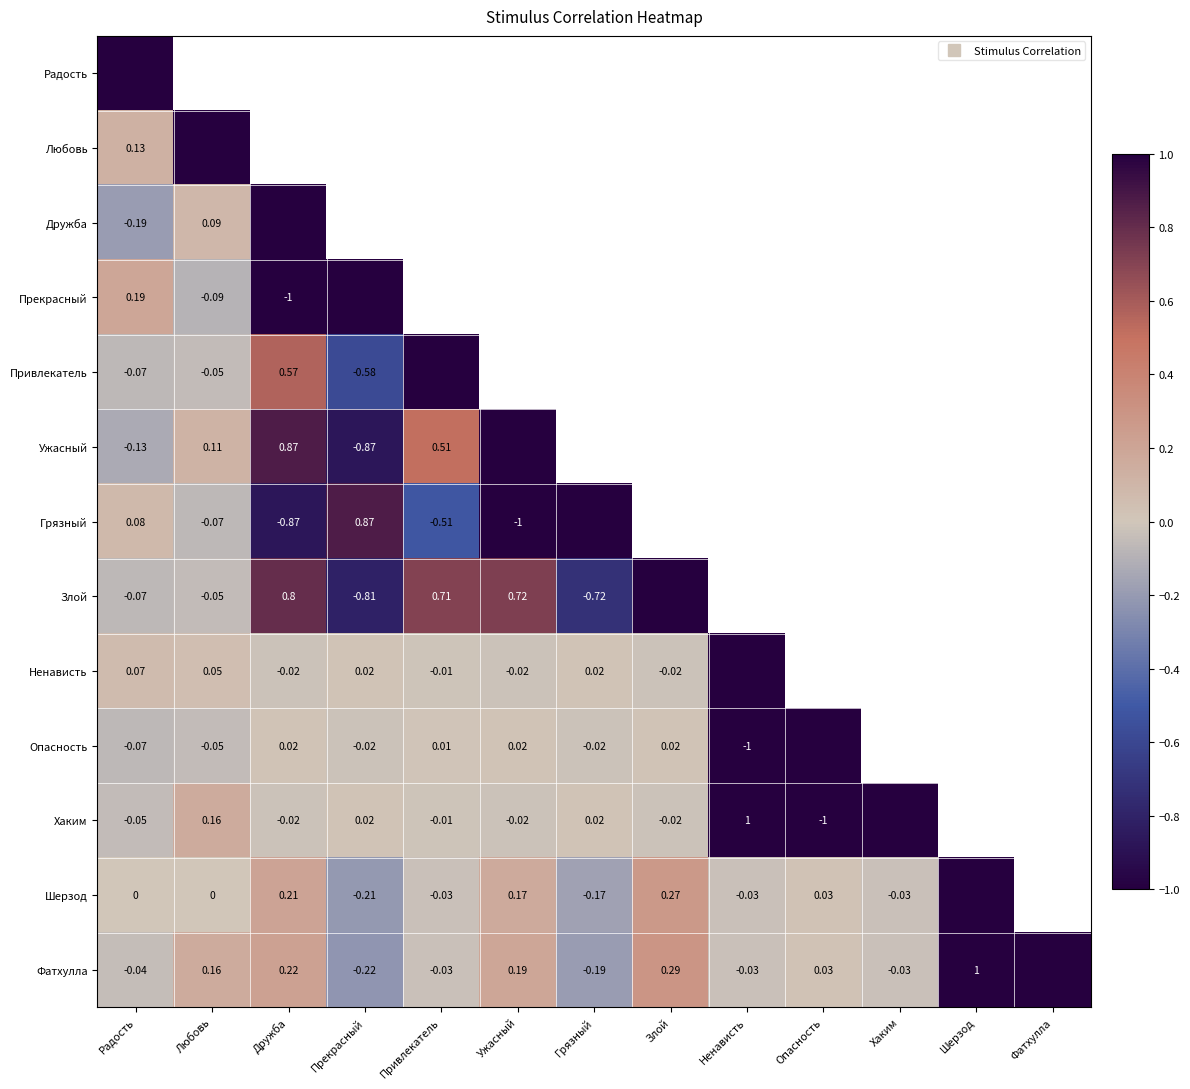

Between Фатхулла and Радость, which is larger?

Радость